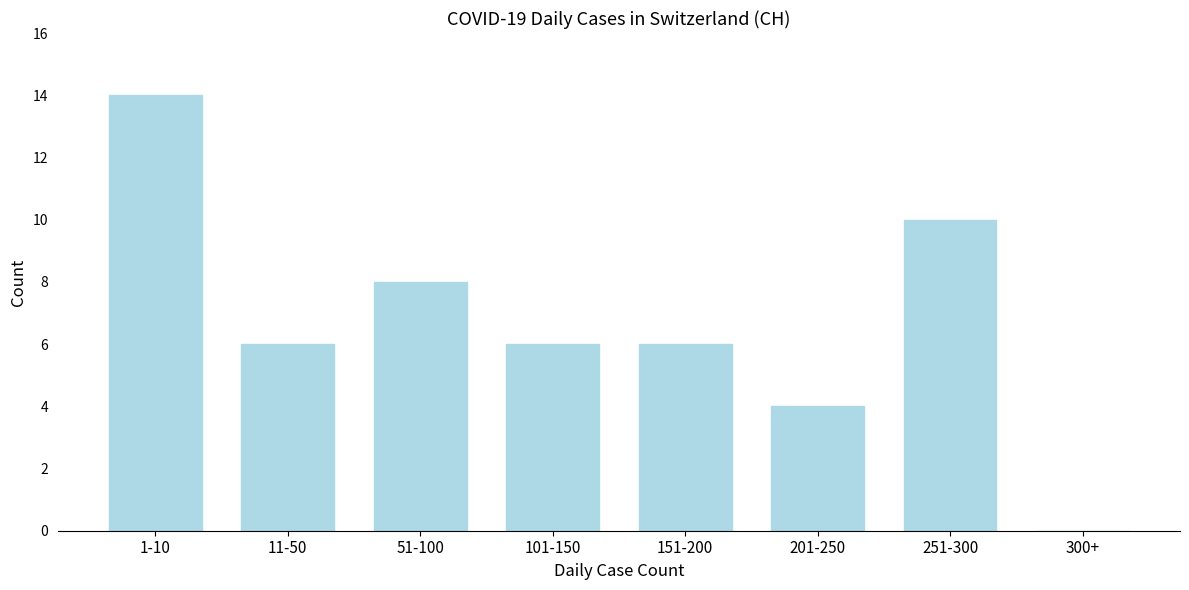

Reading left to right, transcribe all the data shown in this chart.

1-10=14	11-50=6	51-100=8	101-150=6	151-200=6	201-250=4	251-300=10	300+=0